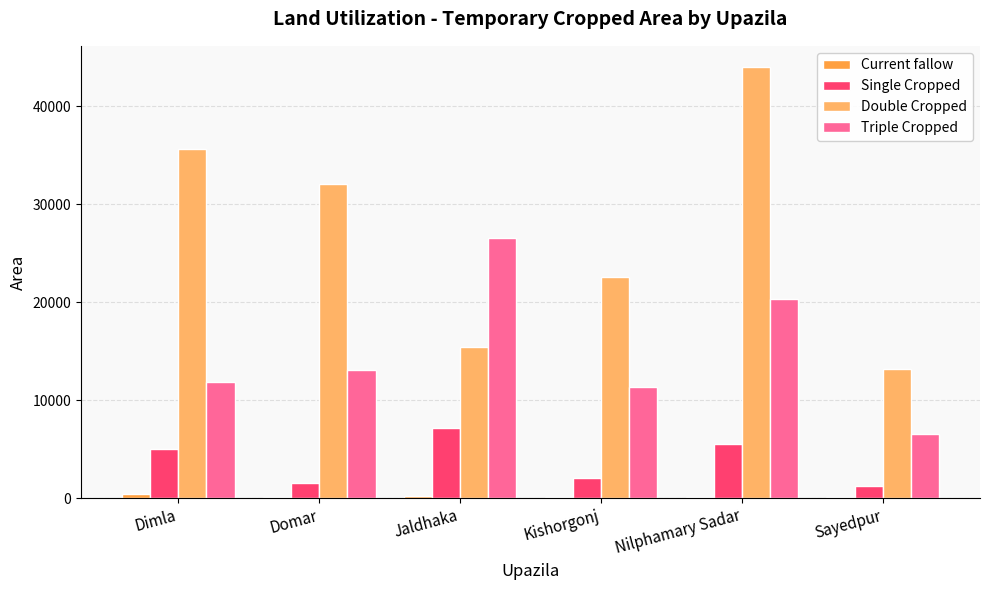

Which category has the highest value across all series?

Nilphamary Sadar